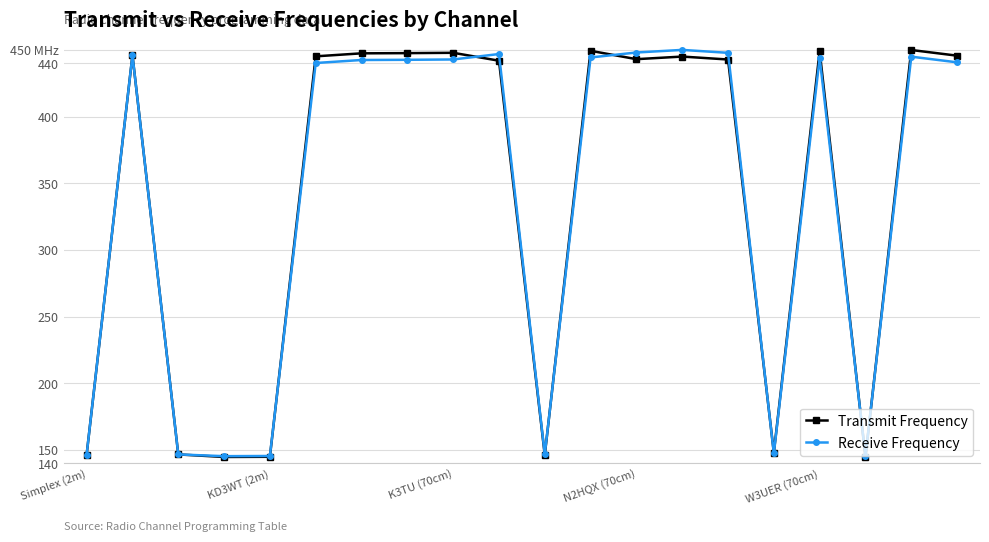

Is this an area chart (filled region under the line)?

No